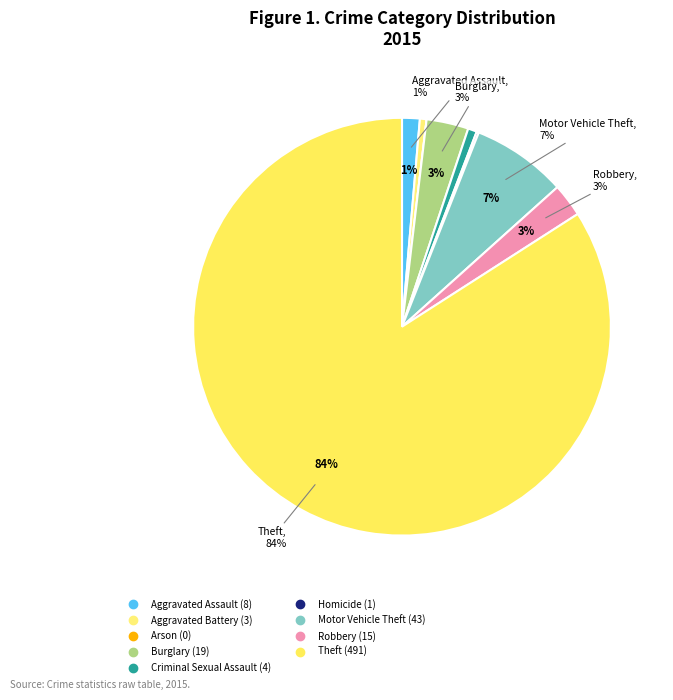

Is it true that Homicide is 9% of the pie?

False